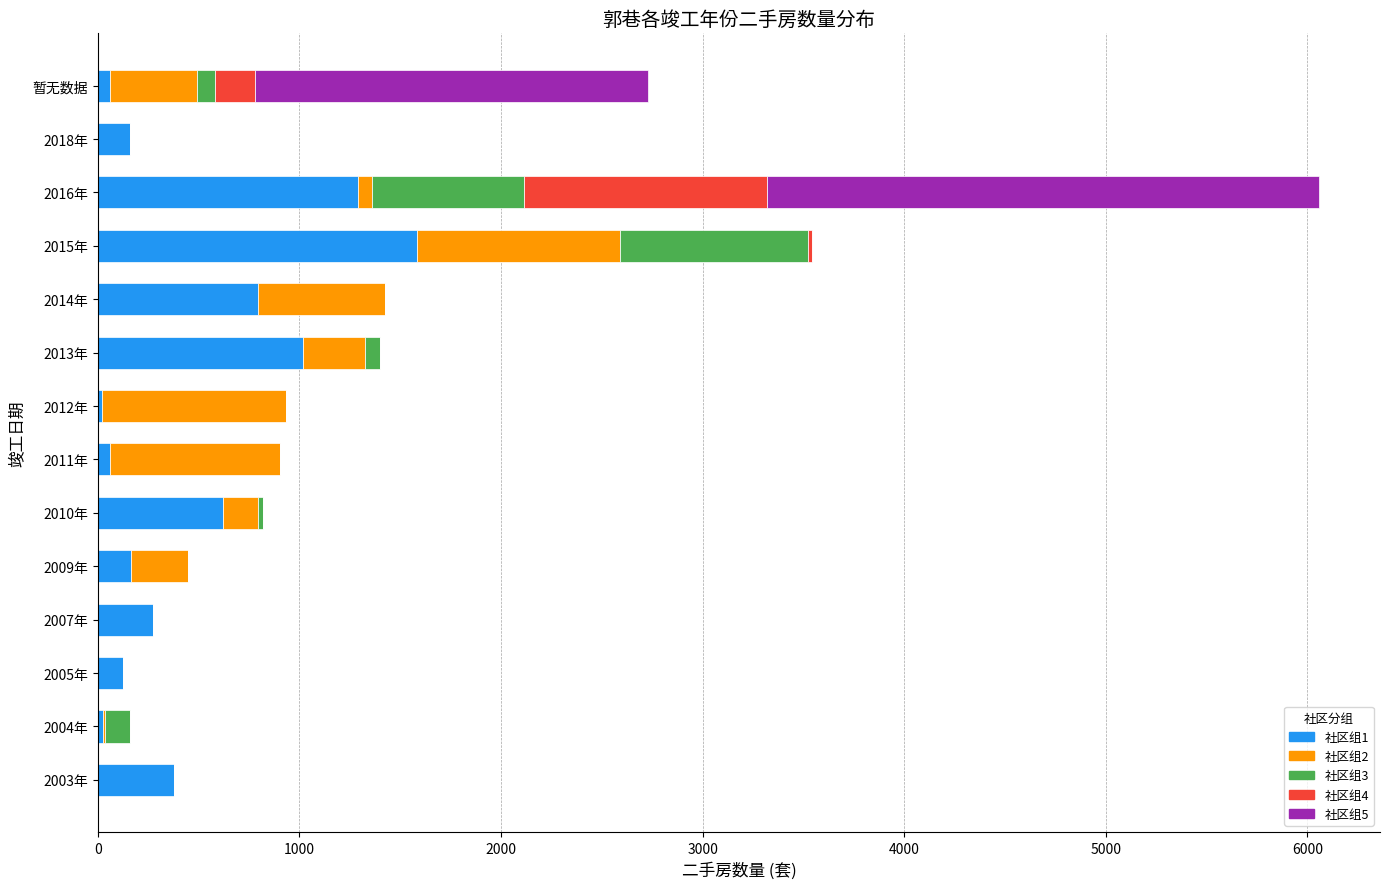

At which category is the sum across all series the highest?

2016年